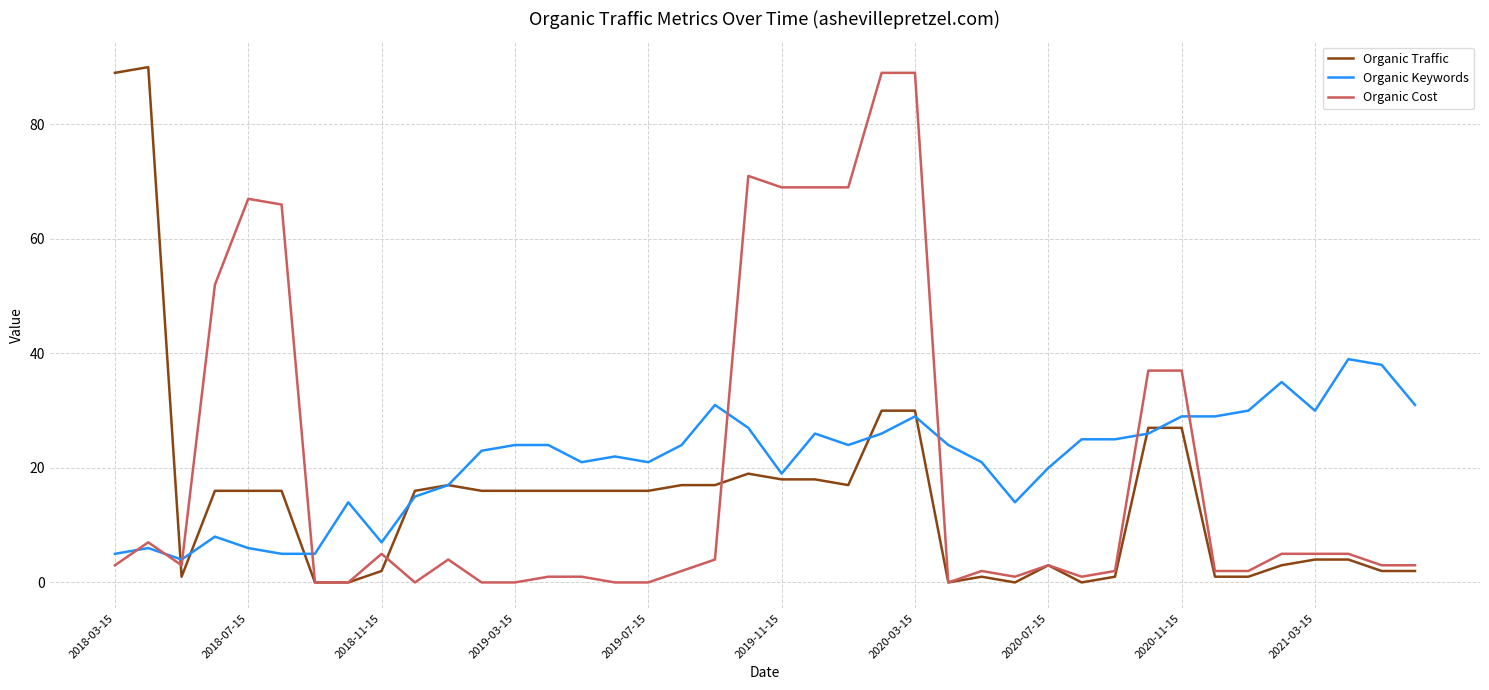

What is the maximum value for Organic Traffic?

90